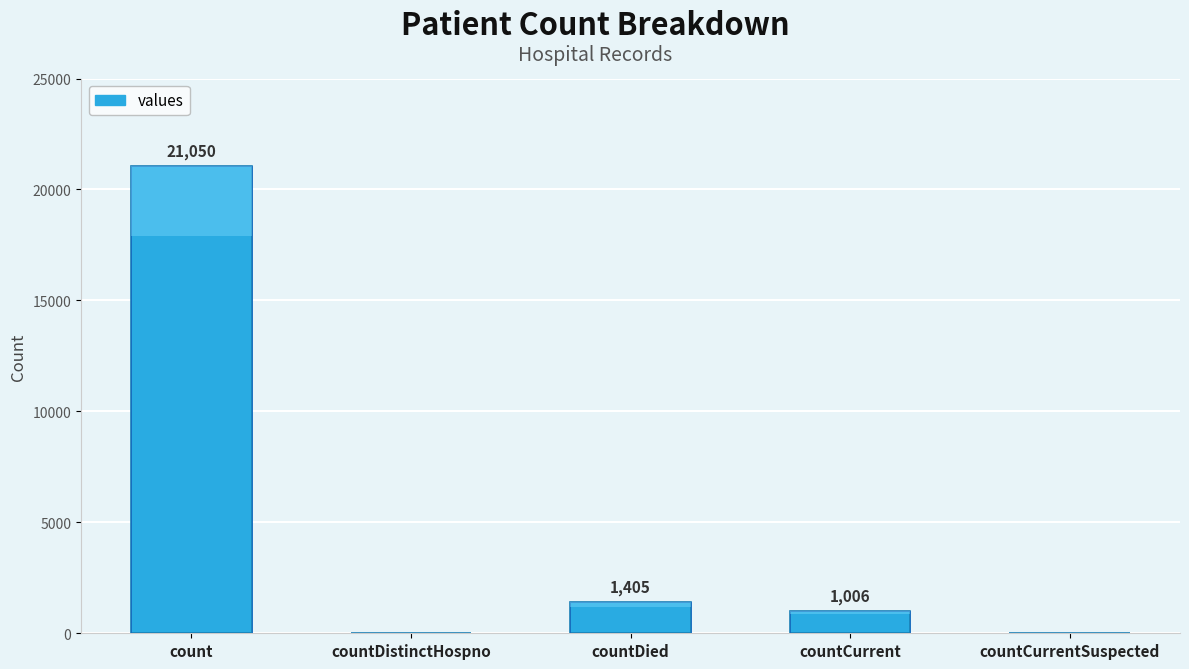

Reading left to right, what are all the values shown in this chart?

count=21050	countDistinctHospno=0	countDied=1405	countCurrent=1006	countCurrentSuspected=0